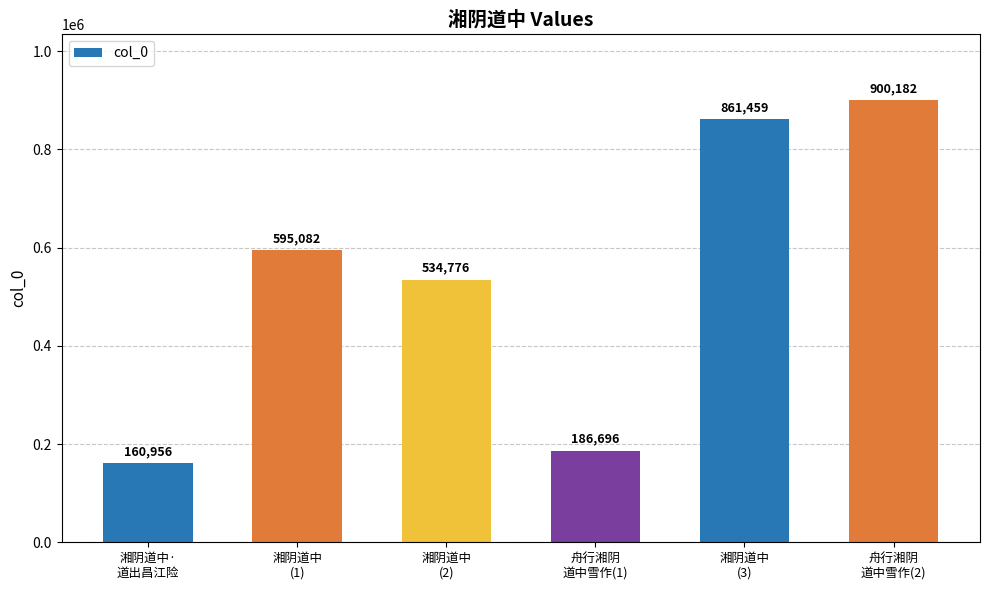

What is the difference between the maximum and second lowest values?

713486